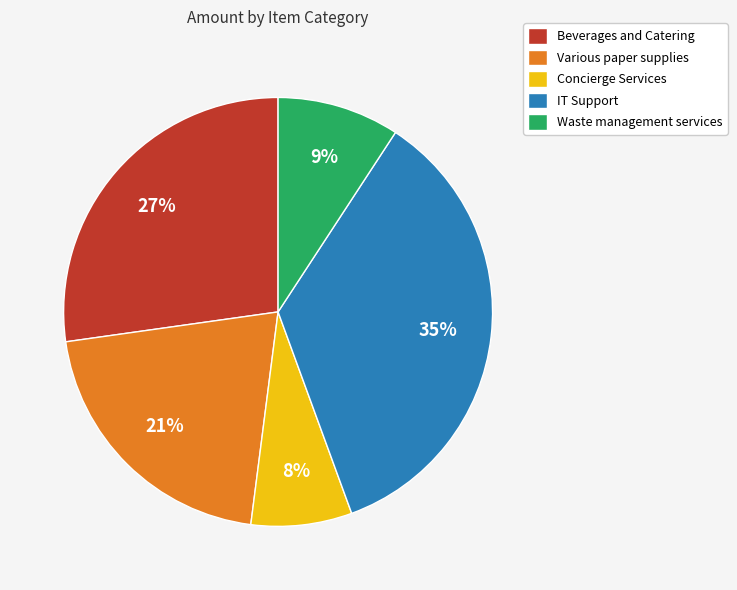

Is there any slice that represents more than half of the pie?

No